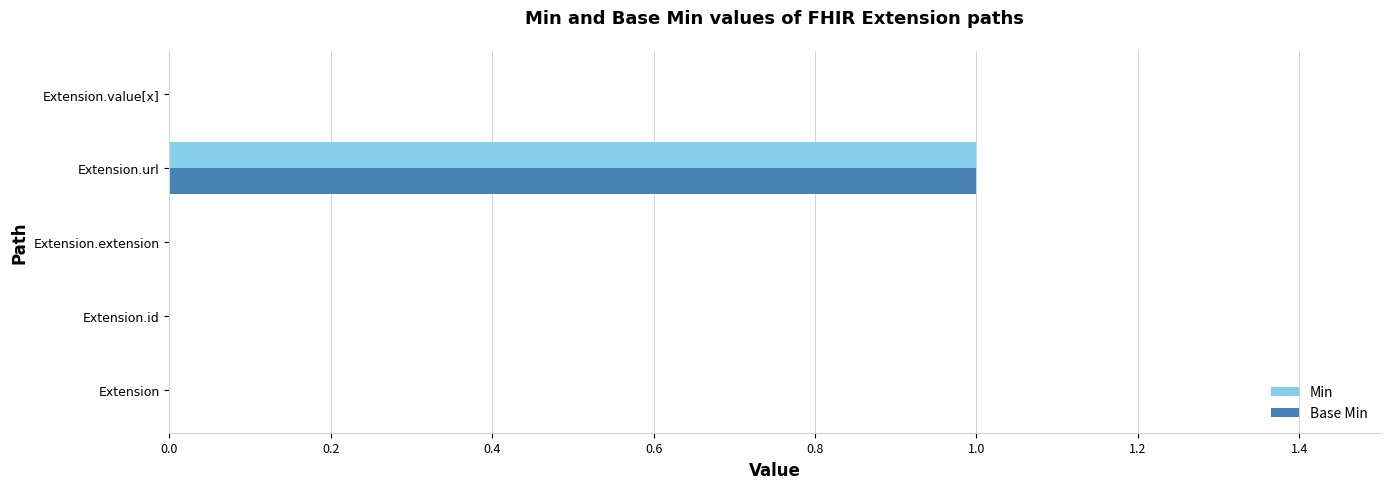

True or false: Base Min has a value of 0 at Extension.value[x].

True